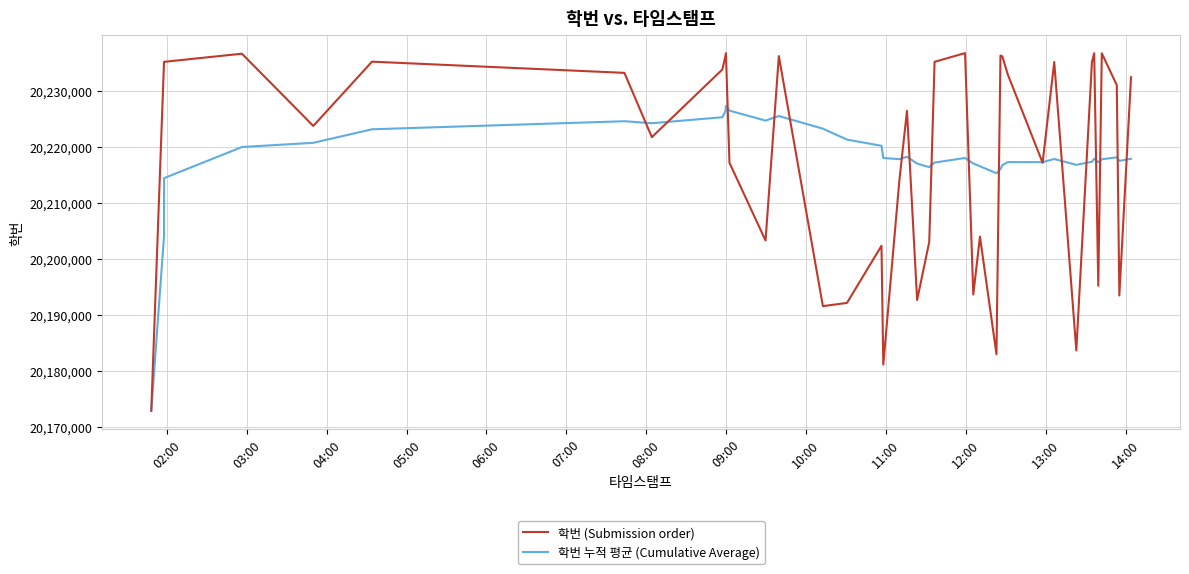

List the series in order of their peak value, lowest first.

학번 누적 평균 (Cumulative Average), 학번 (Submission order)